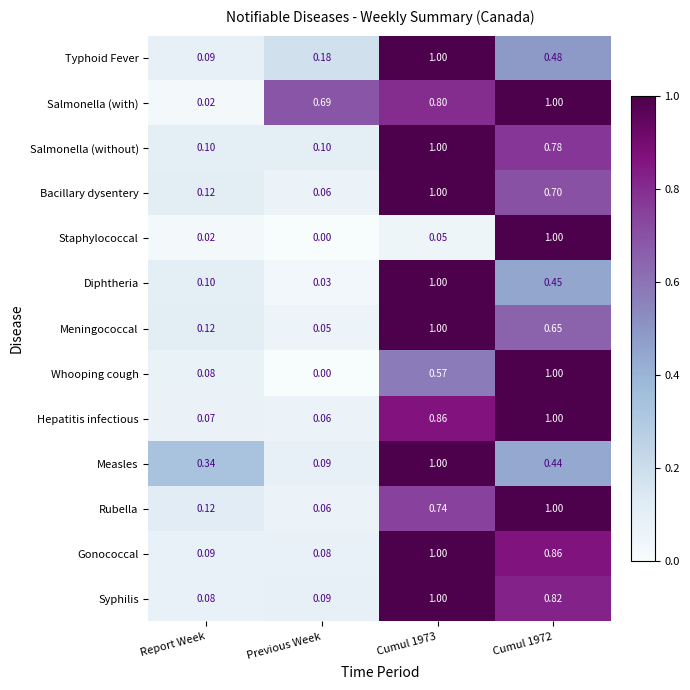

At which label is Whooping cough closest to 0?

Previous Week